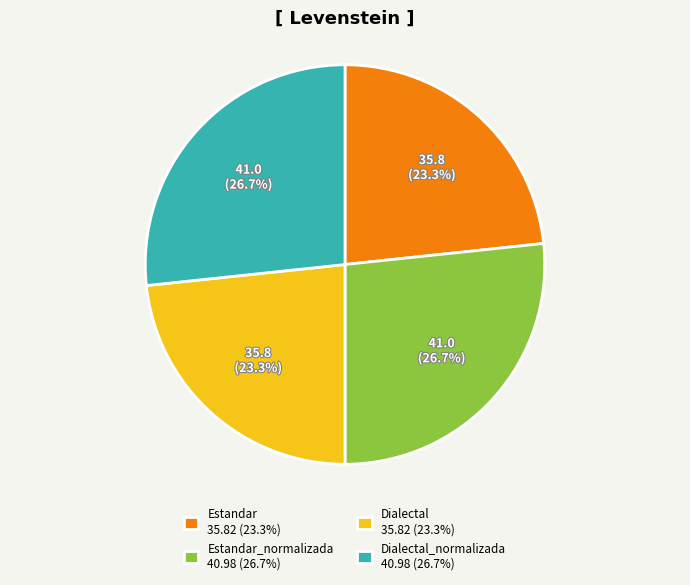

Does Estandar_normalizada 40.98 (26.7%) represent more than half of the total?

No